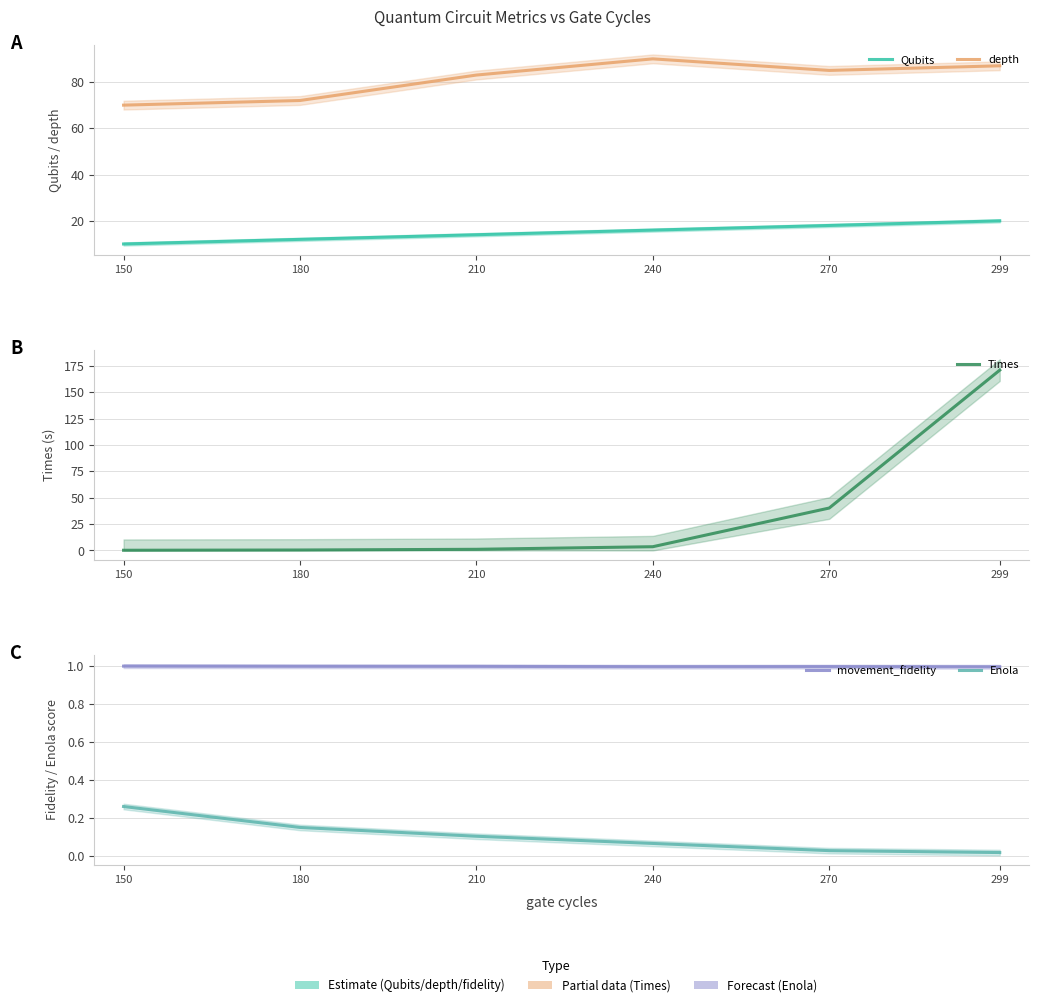

What value does the Qubits series have at 180?

12.0